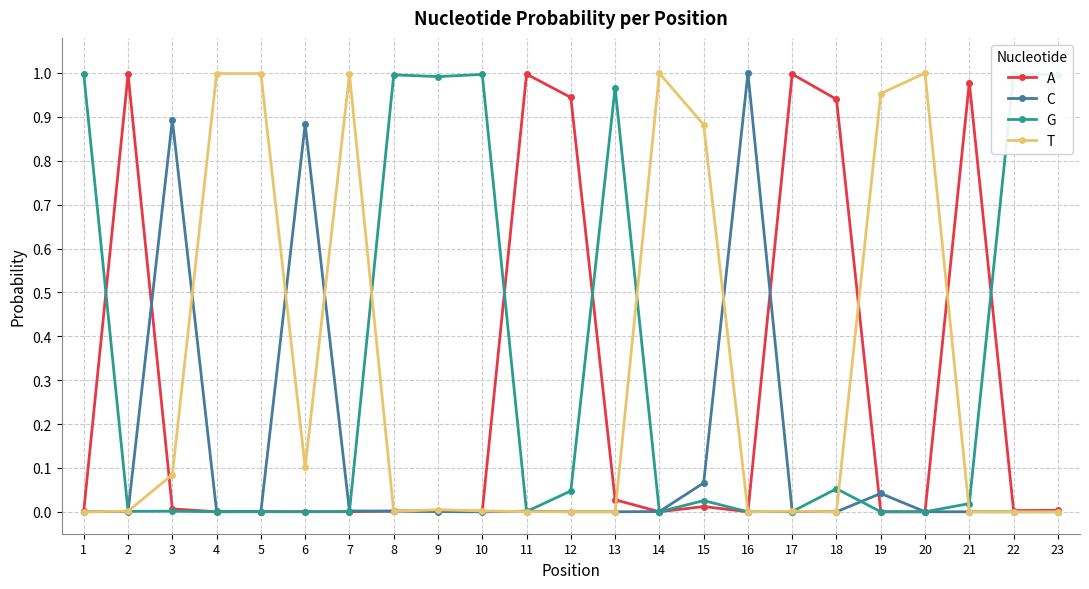

List the labels in order of C value, largest first.

16, 3, 6, 15, 19, 7, 8, 11, 4, 17, 2, 14, 5, 9, 1, 20, 12, 13, 18, 21, 23, 10, 22